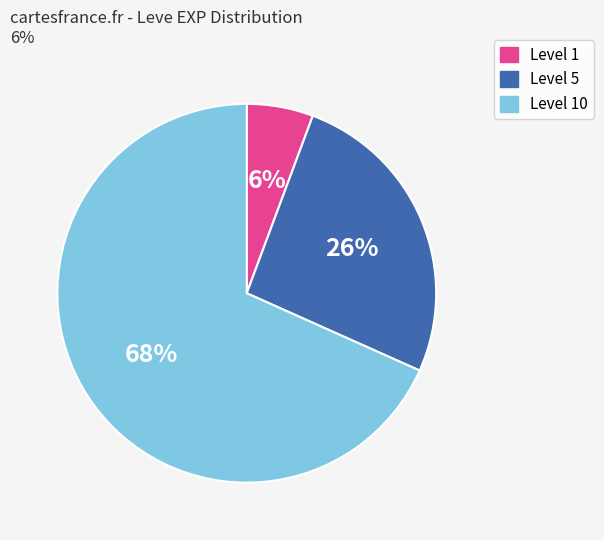

How many segments does this pie chart have?

3